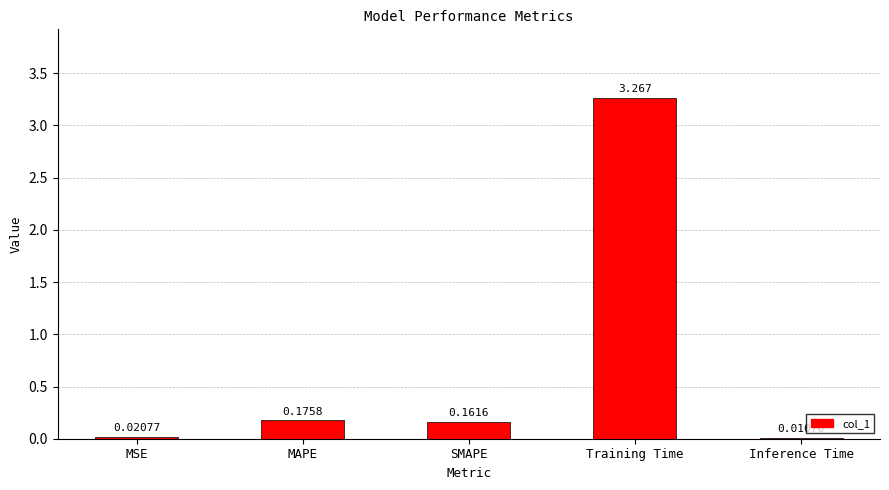

At which label is the value closest to 1?

MAPE